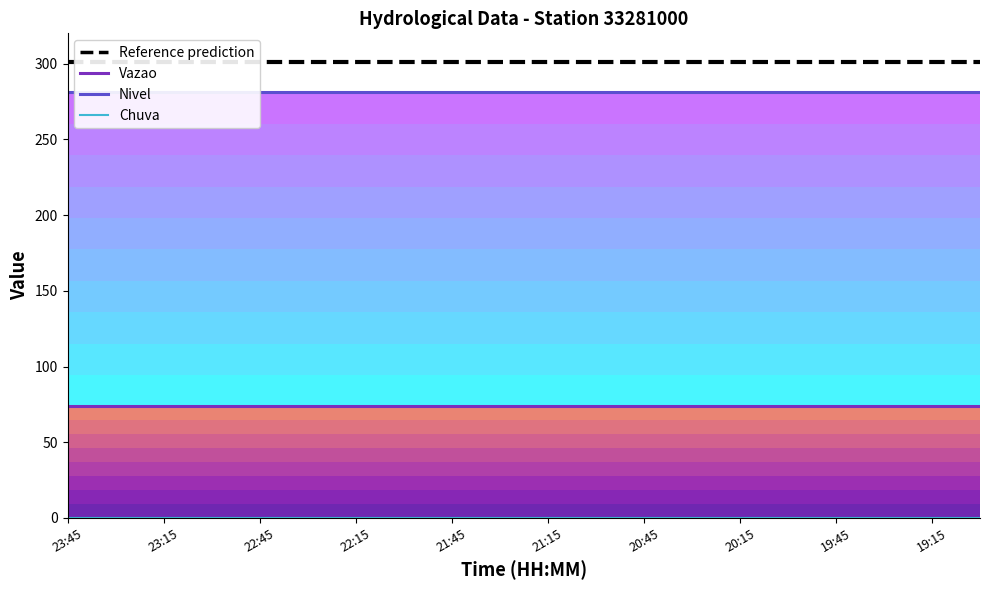

How many lines are shown in the chart?

4